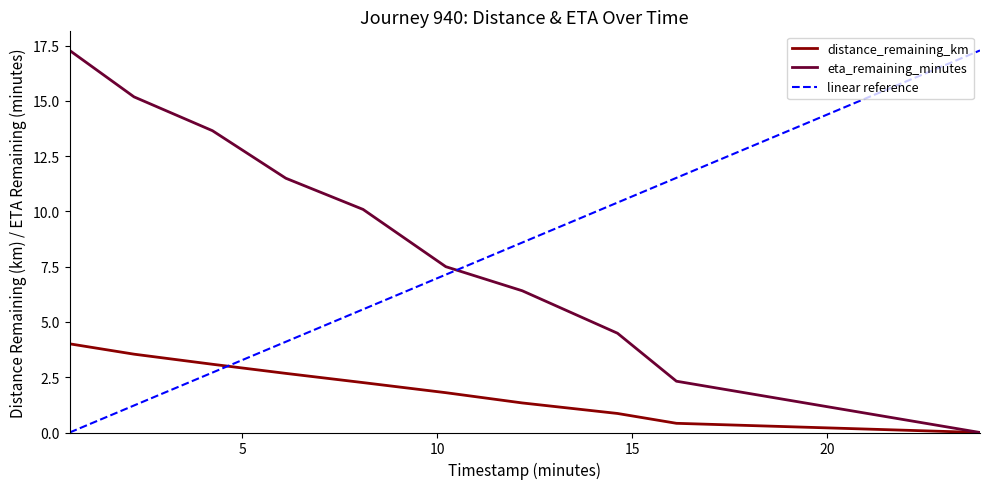

What is the label of the 8th point from the left?

14.62